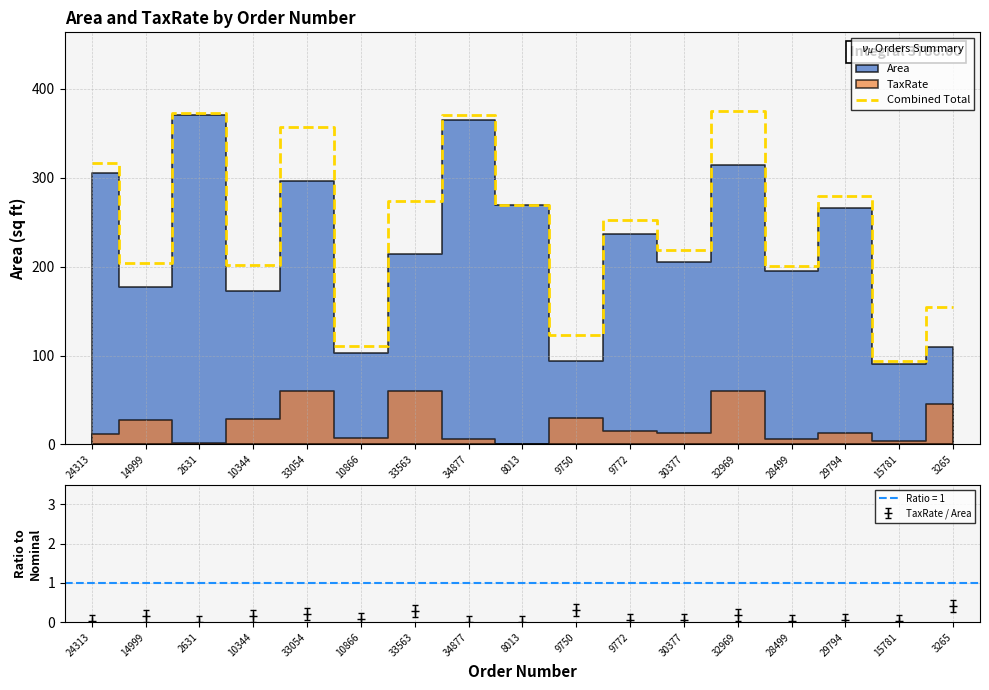

What is the sum of all values?

4176.5